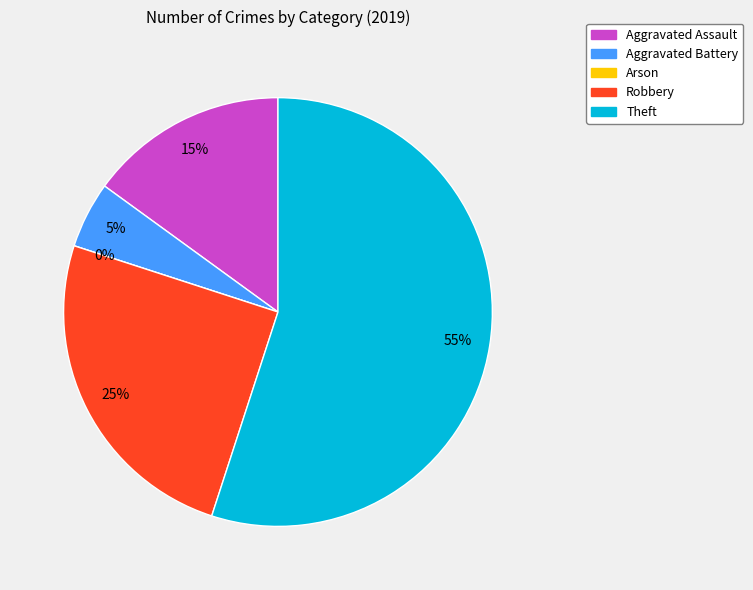

Rank the categories by value from highest to lowest.

Theft, Robbery, Aggravated Assault, Aggravated Battery, Arson